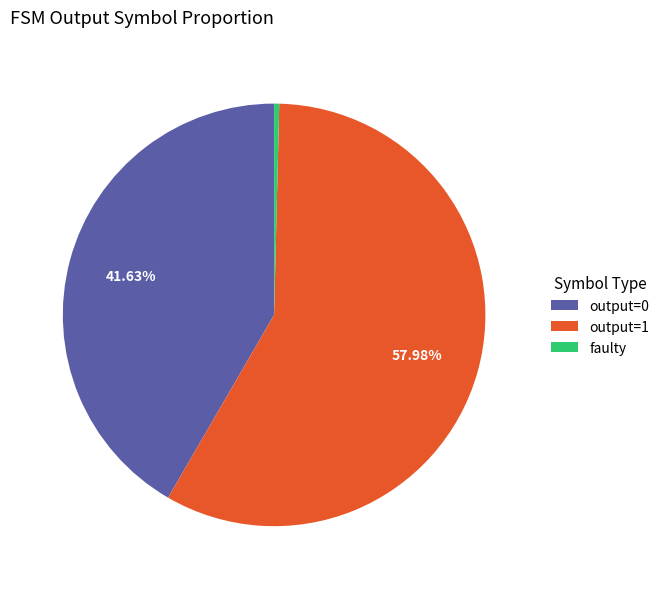

Rank the categories by value from lowest to highest.

faulty, output=0, output=1